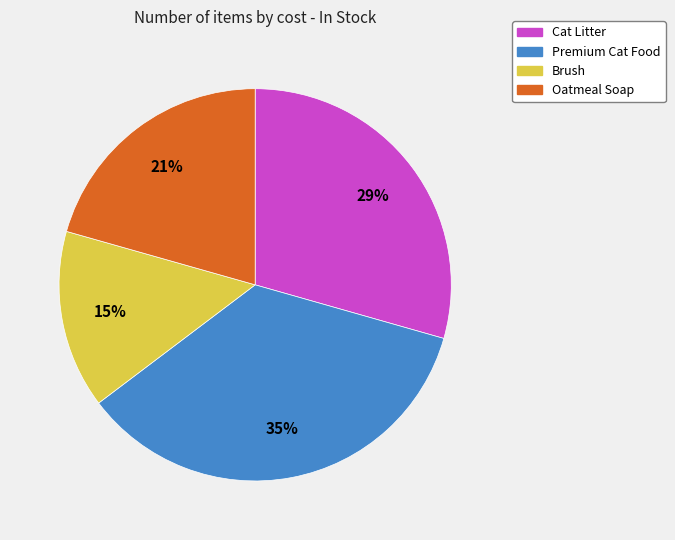

How many segments does this pie chart have?

4